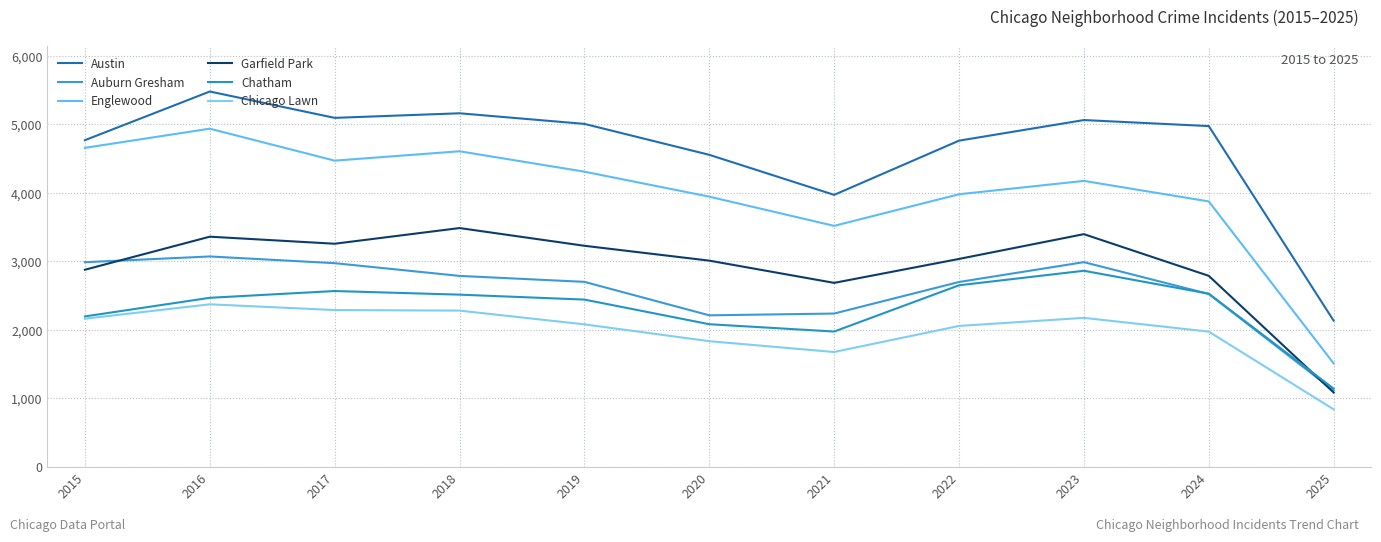

Which category has the highest value across all series?

2016